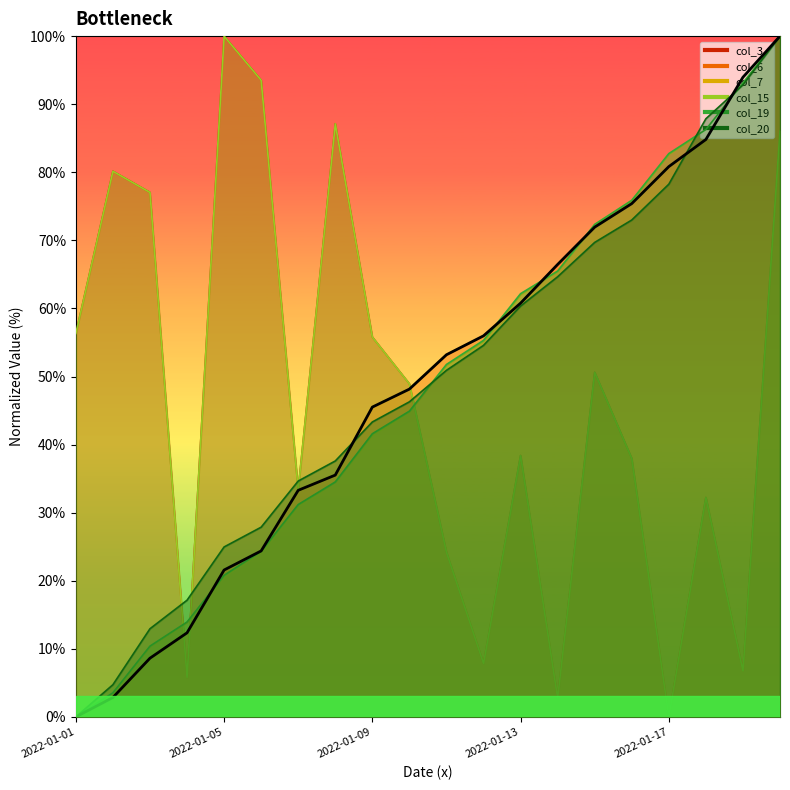

Between which two adjacent categories do col_7 and col_19 first intersect?

2022-01-13 and 2022-01-14